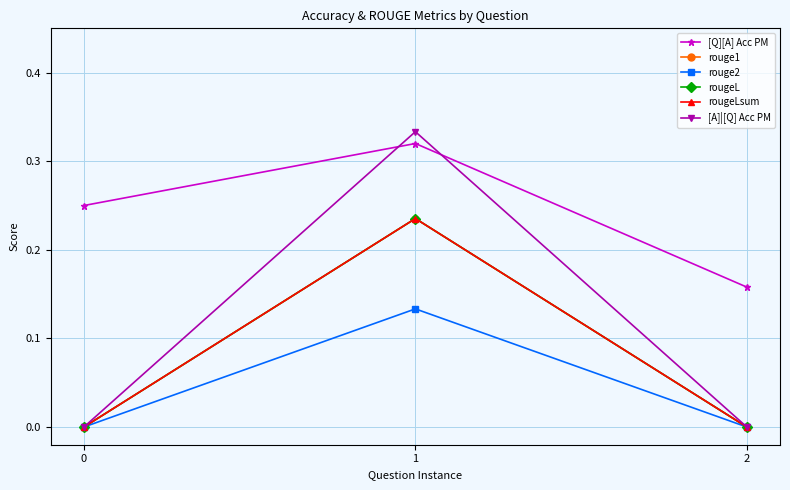

At which category does the chart reach its peak across all series?

1